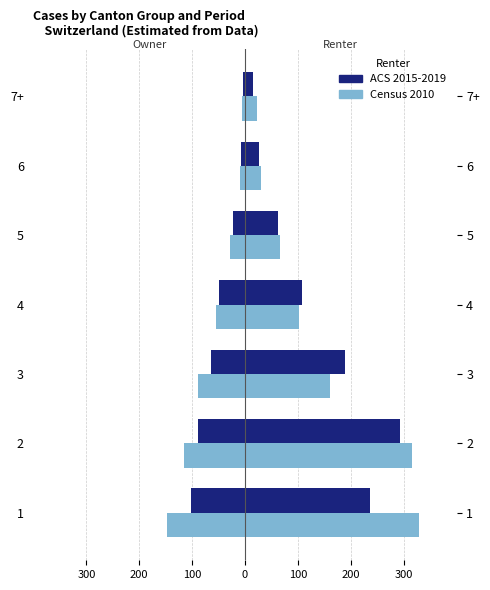

What is the maximum value shown in the chart?

329